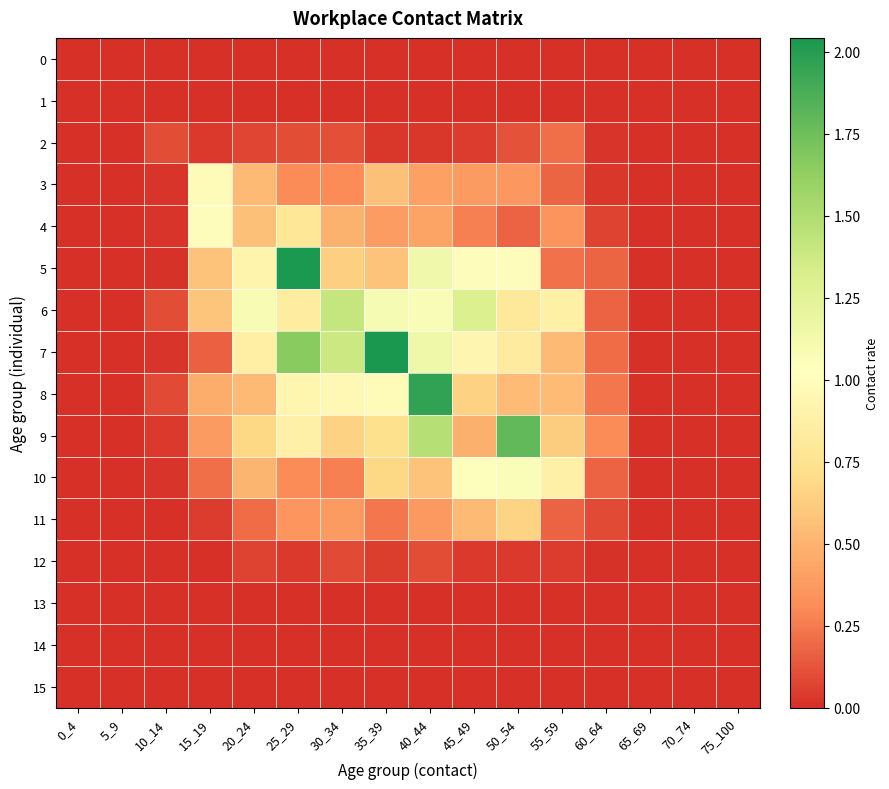

At which category is the sum across all series the highest?

40_44